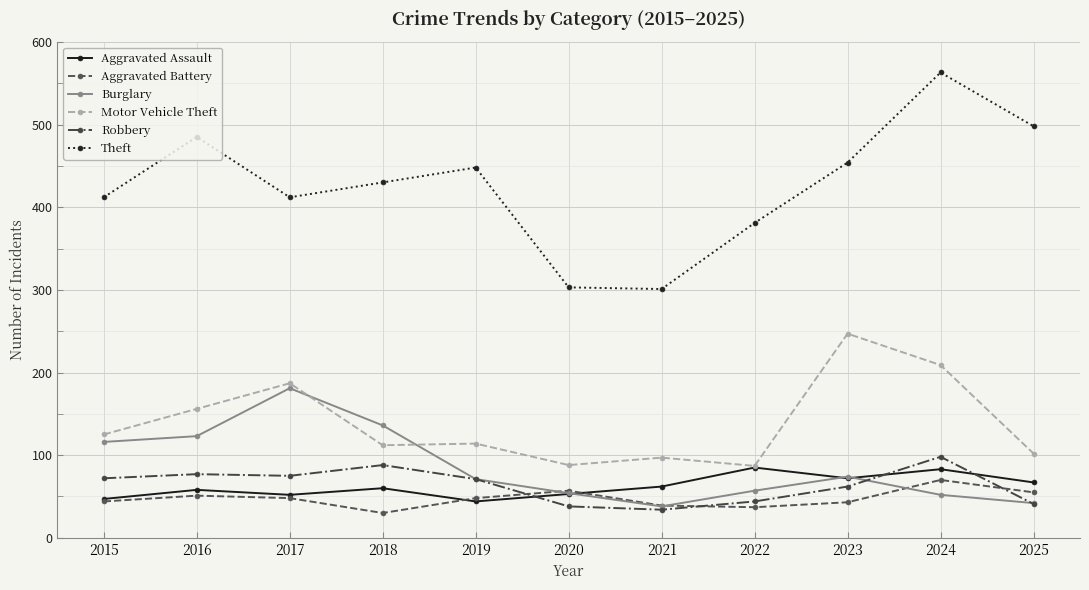

What is the sum of the Robbery values at 2017 and 2015?

147